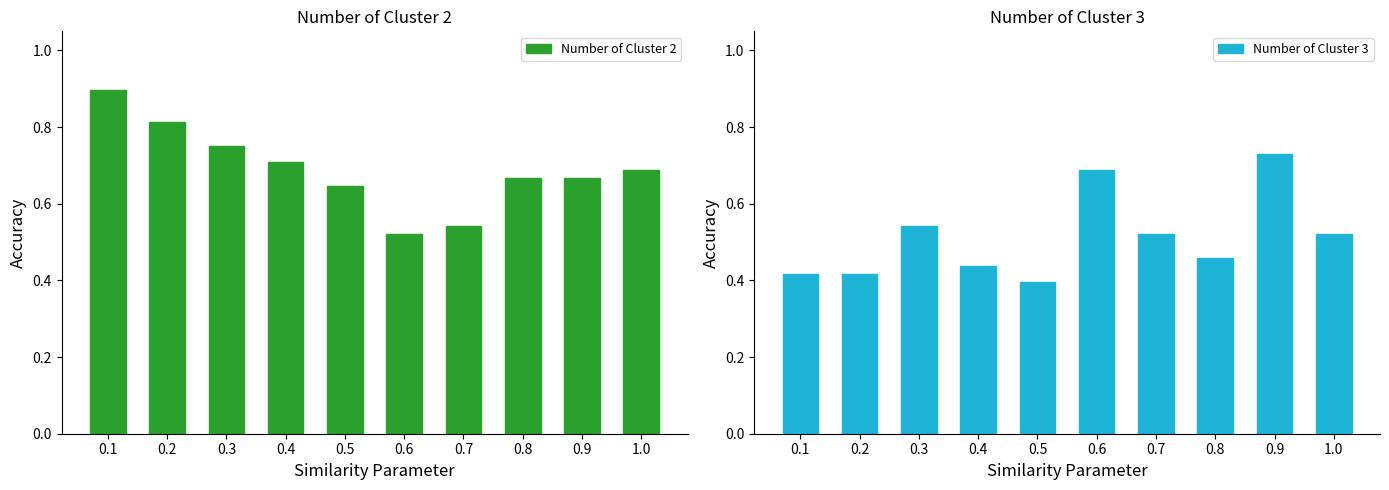

Reading left to right, transcribe all the data shown in this chart.

Number of Cluster 2: 0.9	0.8	0.8	0.7	0.6	0.5	0.5	0.7	0.7	0.7
Number of Cluster 3: 0.4	0.4	0.5	0.4	0.4	0.7	0.5	0.5	0.7	0.5